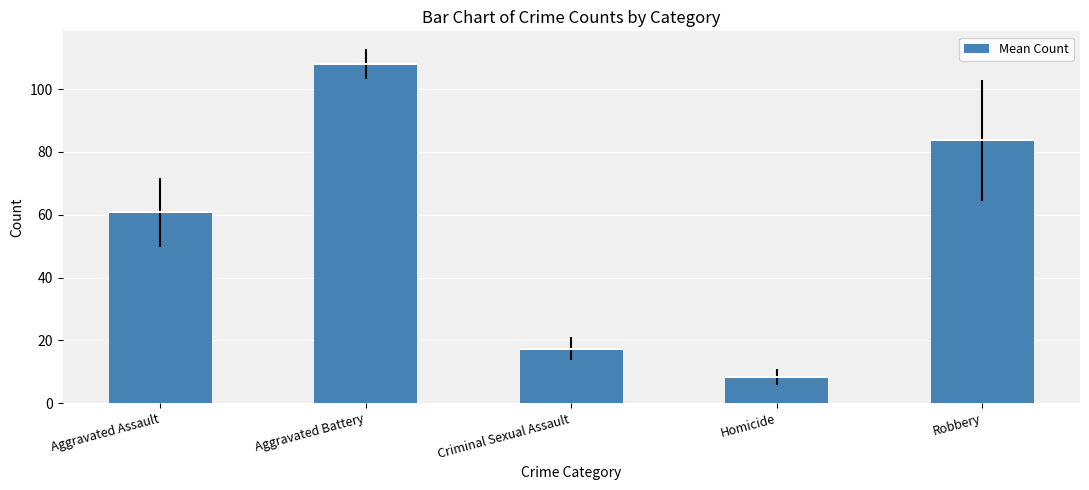

How many bars are there in total?

5